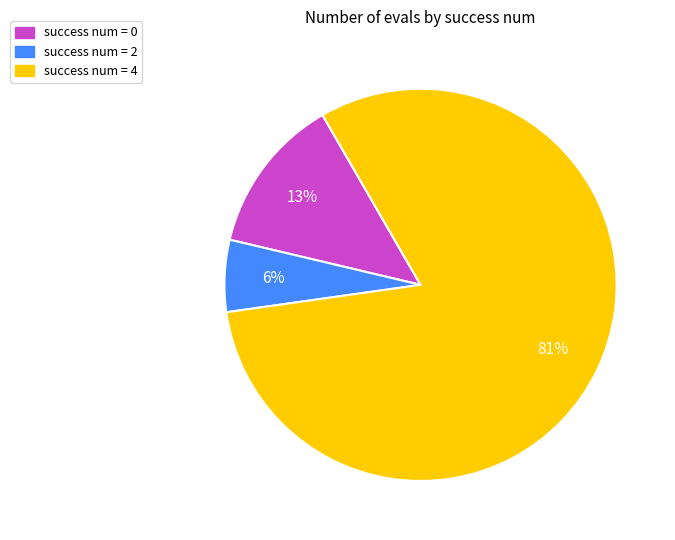

Is the sum of success num = 2 and success num = 4 greater than half?

Yes